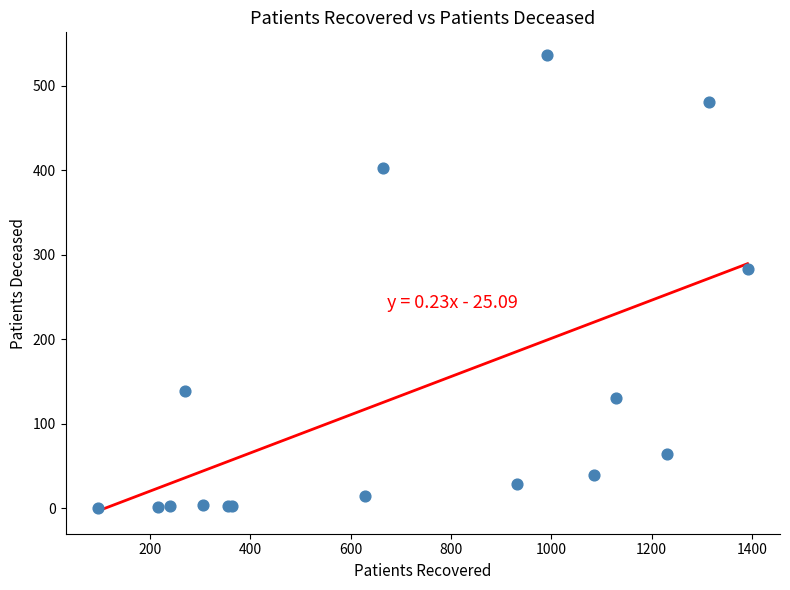

What Y value in the scatter plot is closest to 268?

283